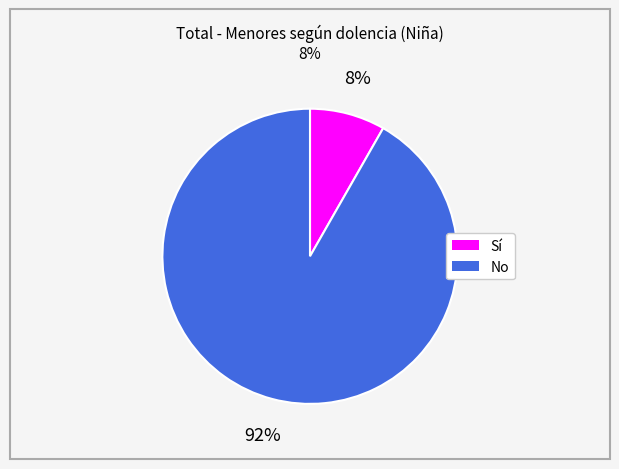

Is there a majority slice in this chart?

Yes